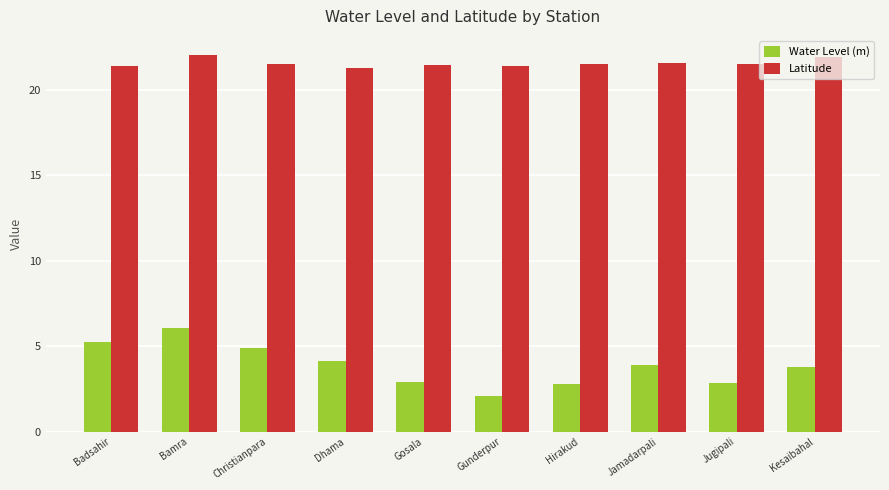

List the series in order of their overall mean, lowest first.

Water Level (m), Latitude